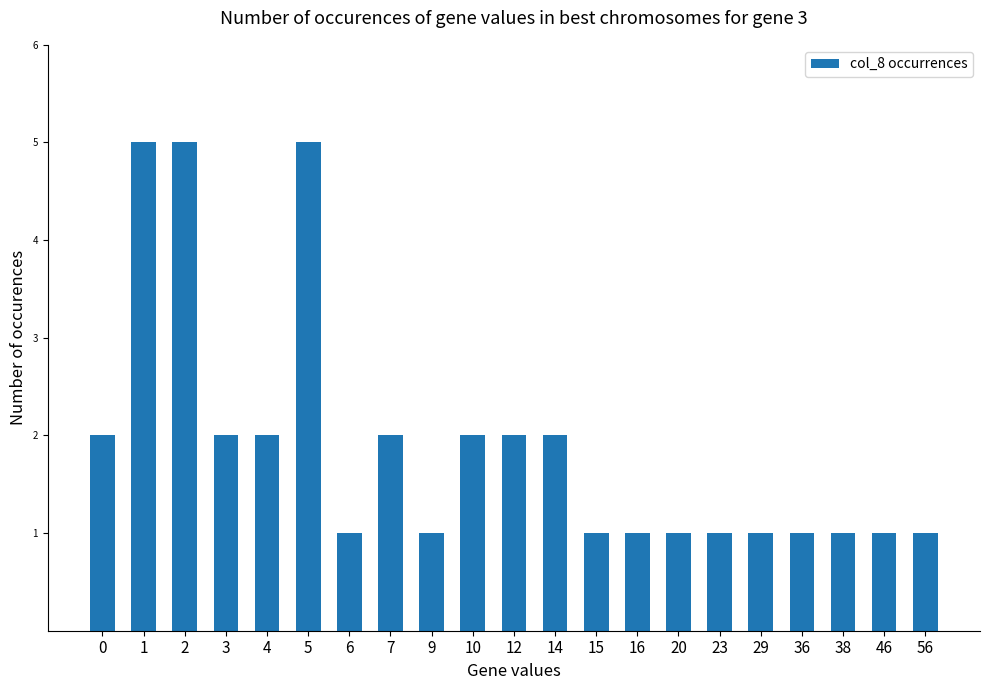

How many series are shown in this chart?

1